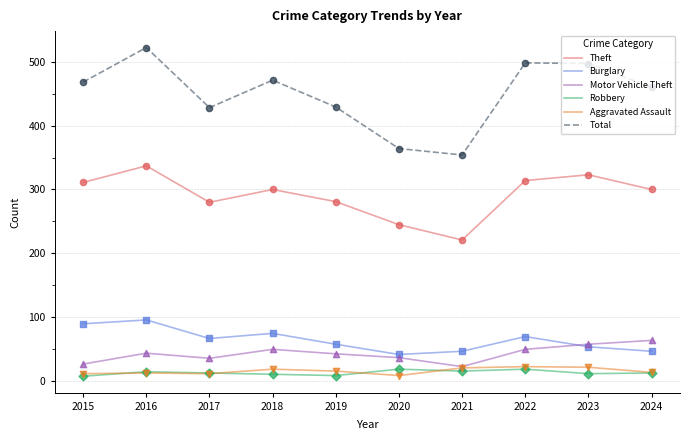

What is the total value across all series at 2021?

682